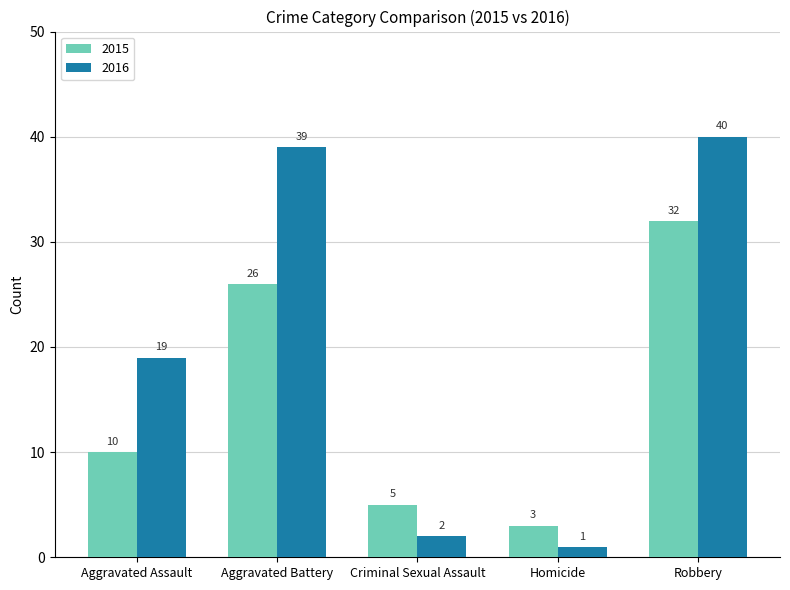

Reading left to right, list all the values displayed in this chart.

2015: 10	26	5	3	32
2016: 19	39	2	1	40